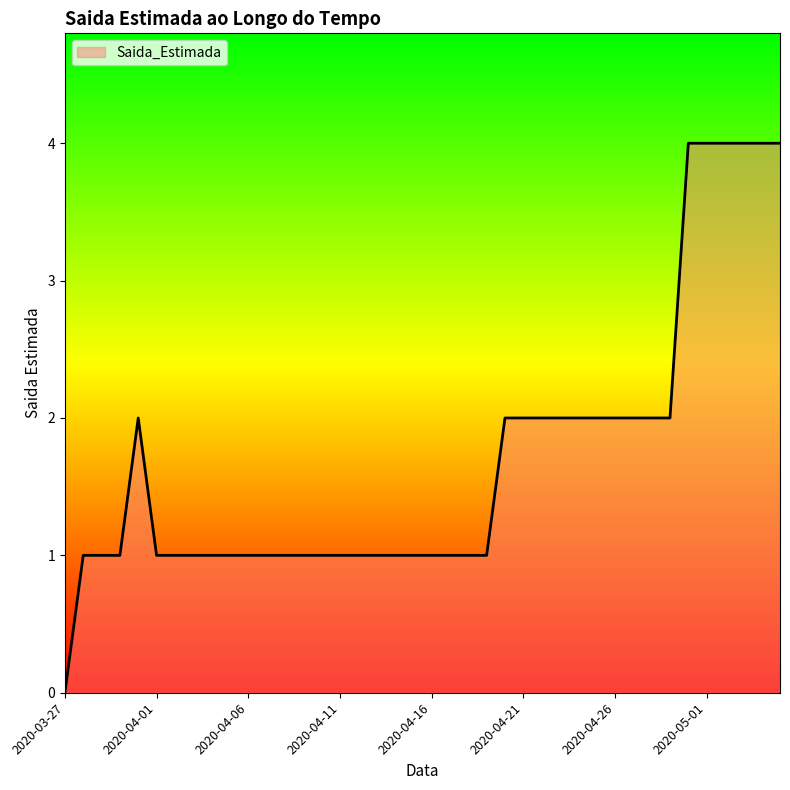

What is the difference between the maximum and minimum values?

4